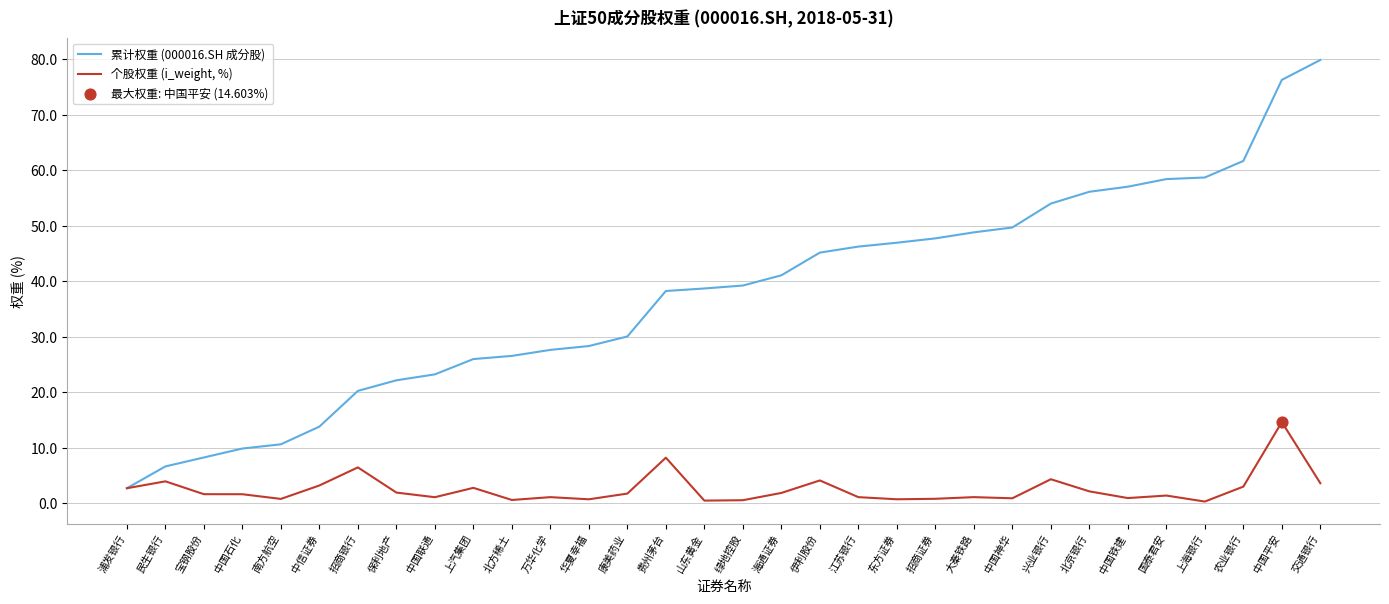

What is the total value across all series at 民生银行?

10.5